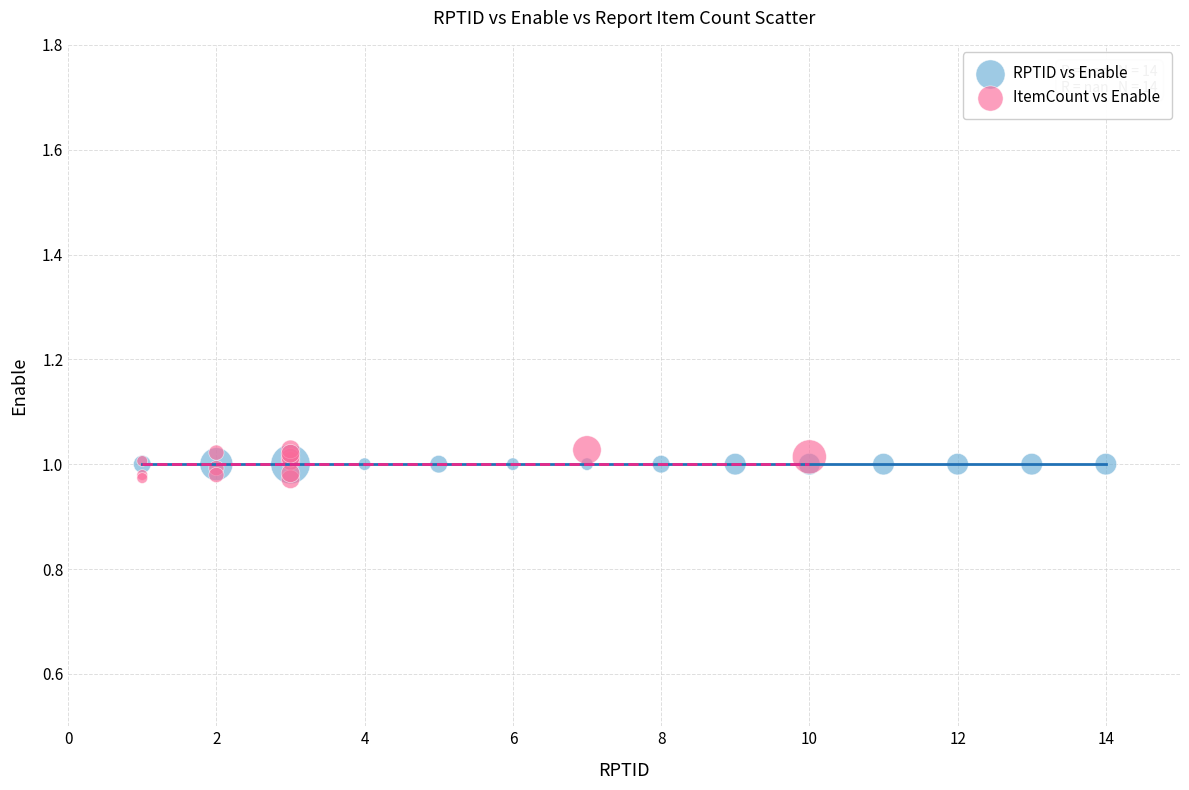

What are all the series names shown in the legend?

RPTID vs Enable, ItemCount vs Enable